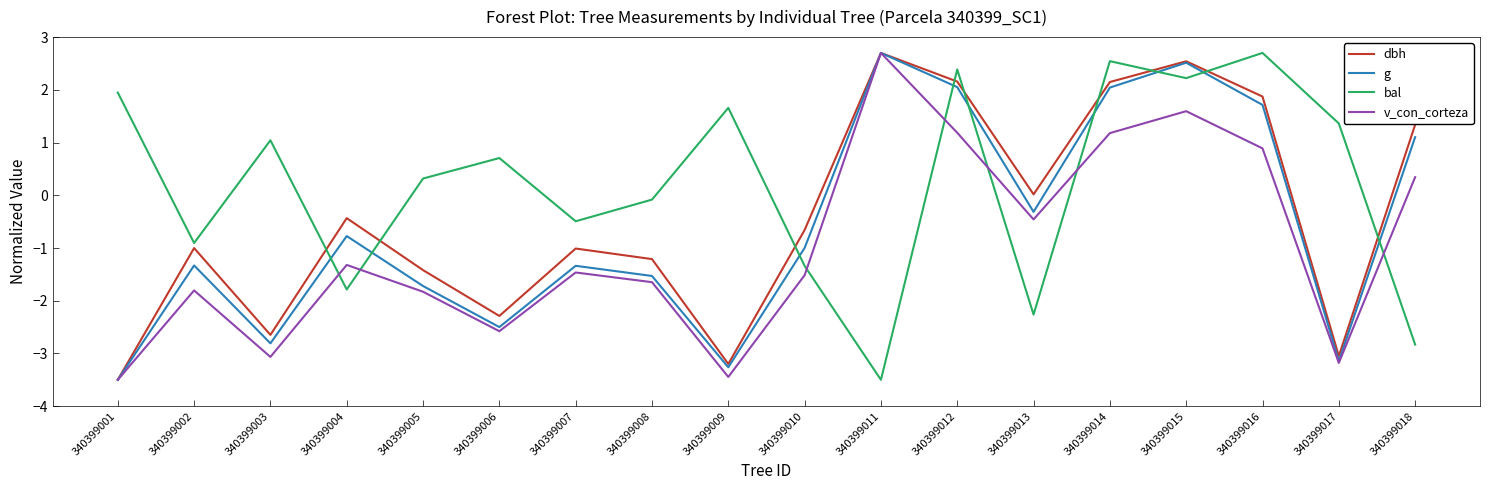

What is the sum of the g values at 340399018 and 340399004?

0.3